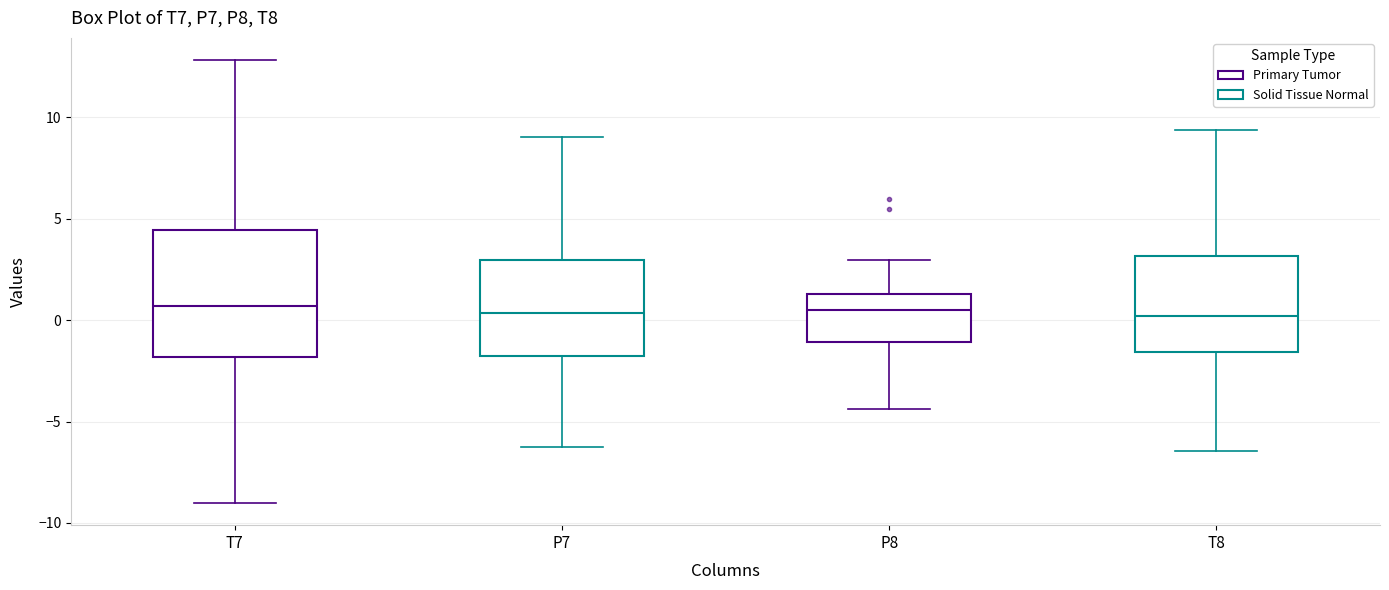

Comparing the boxes themselves (not the whiskers), which one is the tallest?

T7